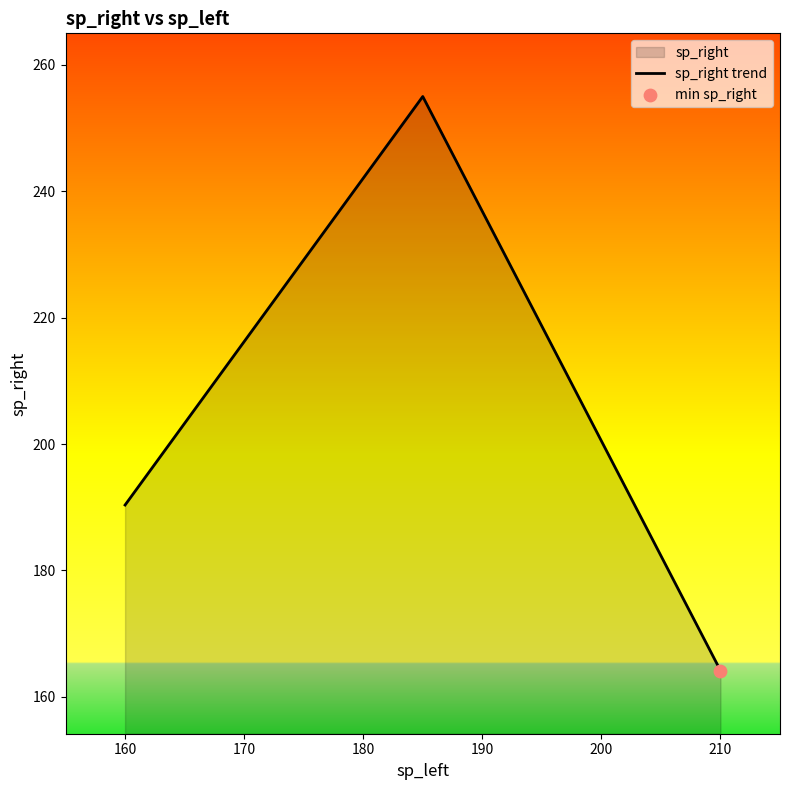

Which has a higher value, 160 or 210?

160